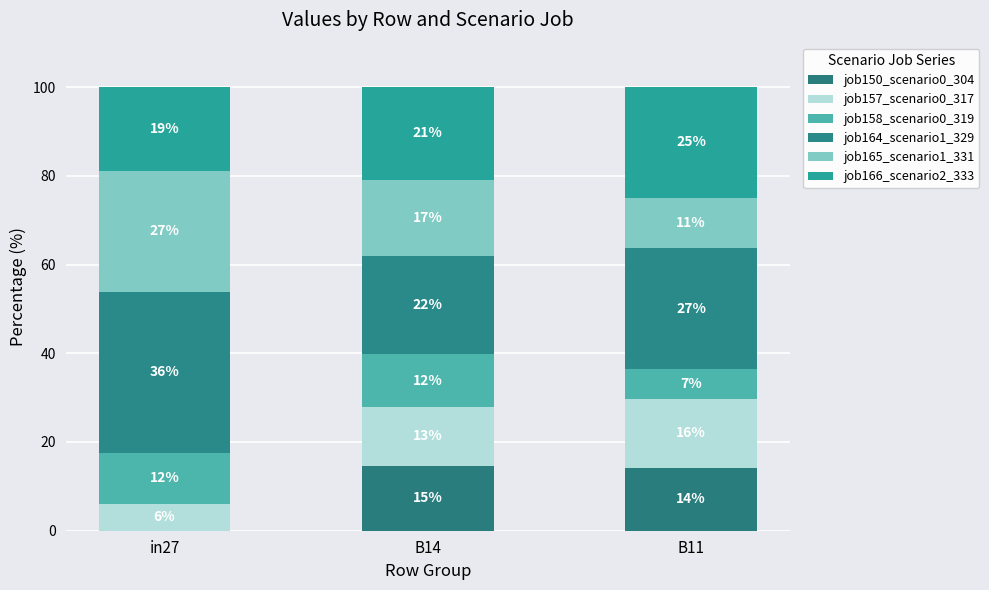

Are the bars grouped side by side (vs. stacked)?

No